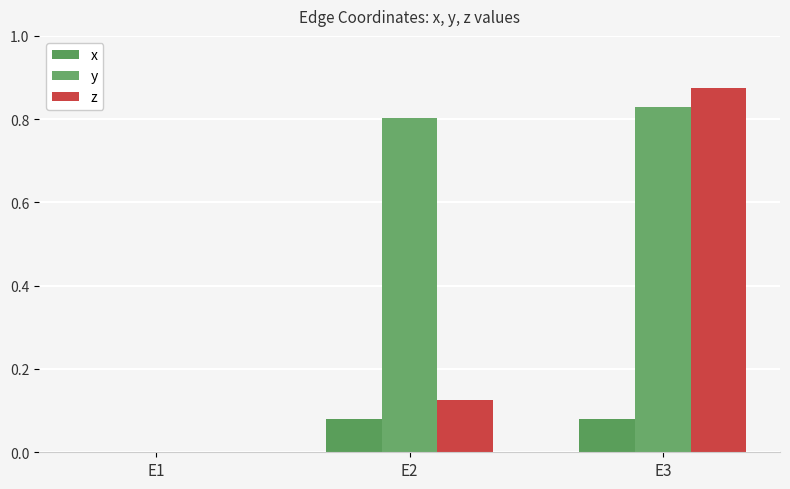

How many groups of bars are there?

3